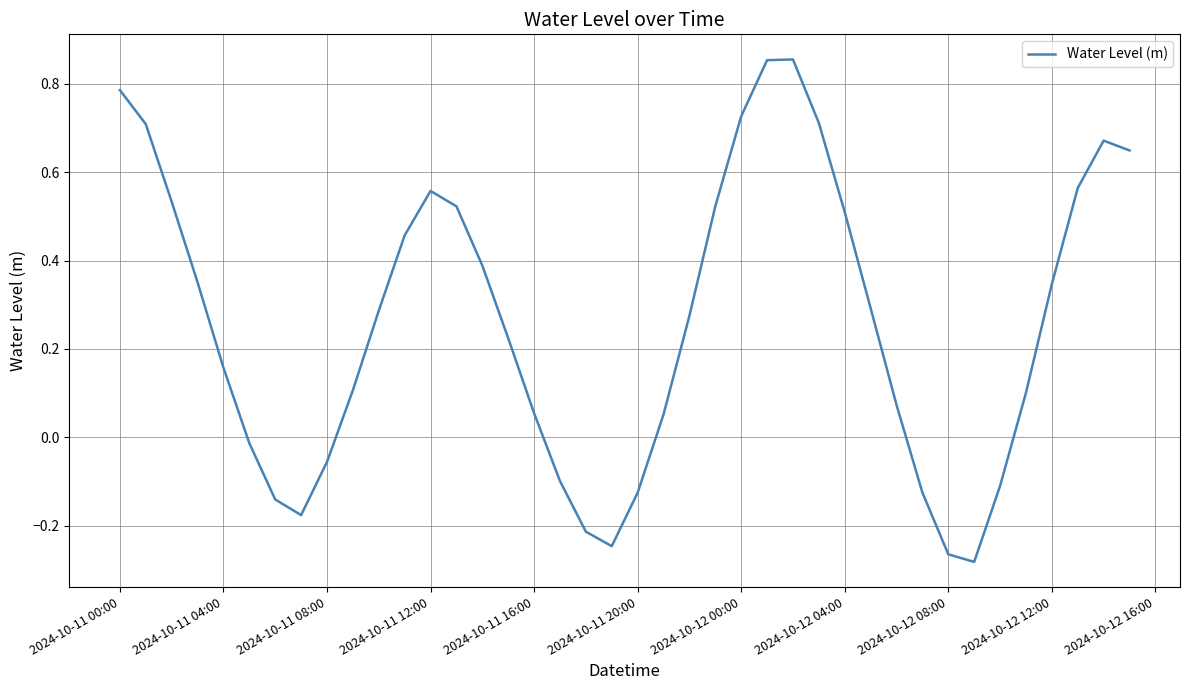

What is the difference between the maximum and minimum values?

1.1